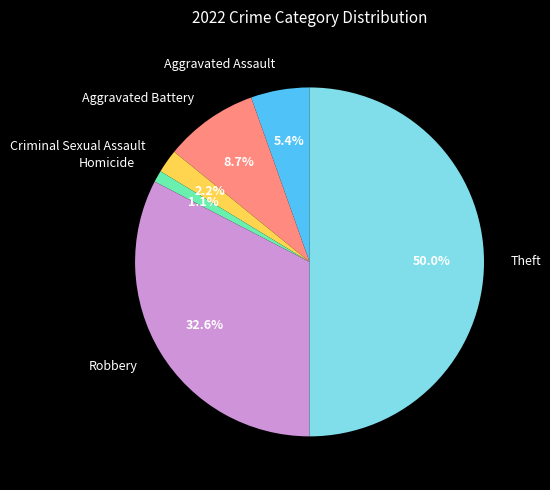

Combined, what portion of the pie is Homicide and Aggravated Assault?

6.5%